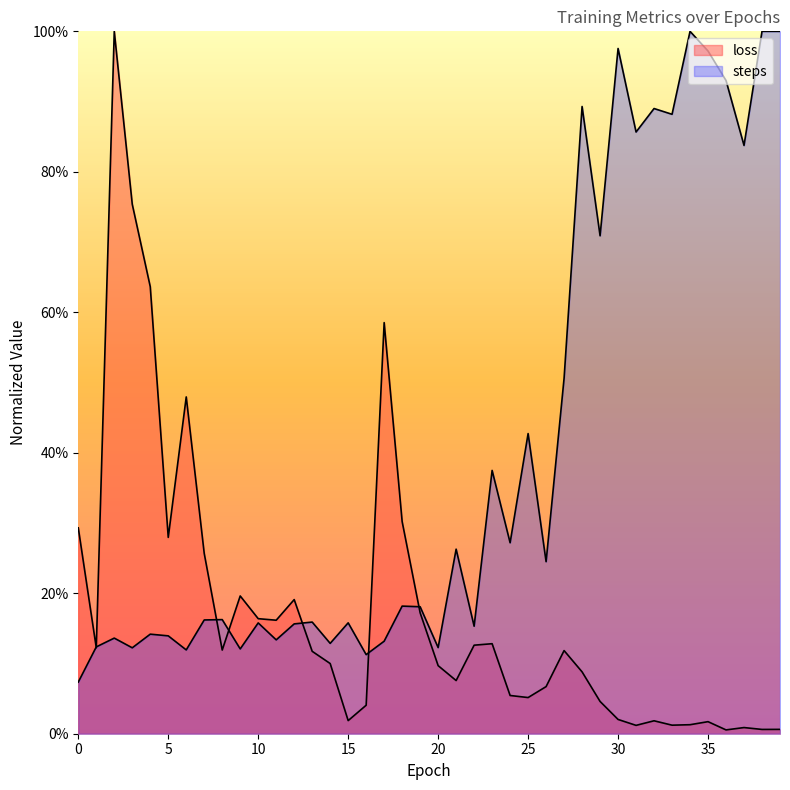

What is the smallest value displayed?

0.5